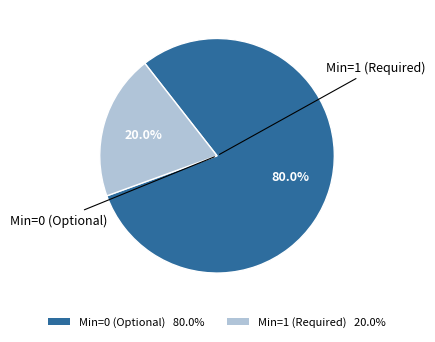

Is there a majority slice in this chart?

Yes